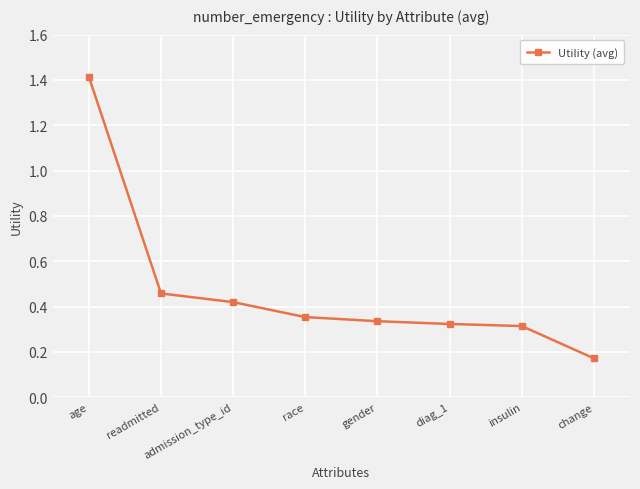

The value at insulin is 0.3. True or false?

True